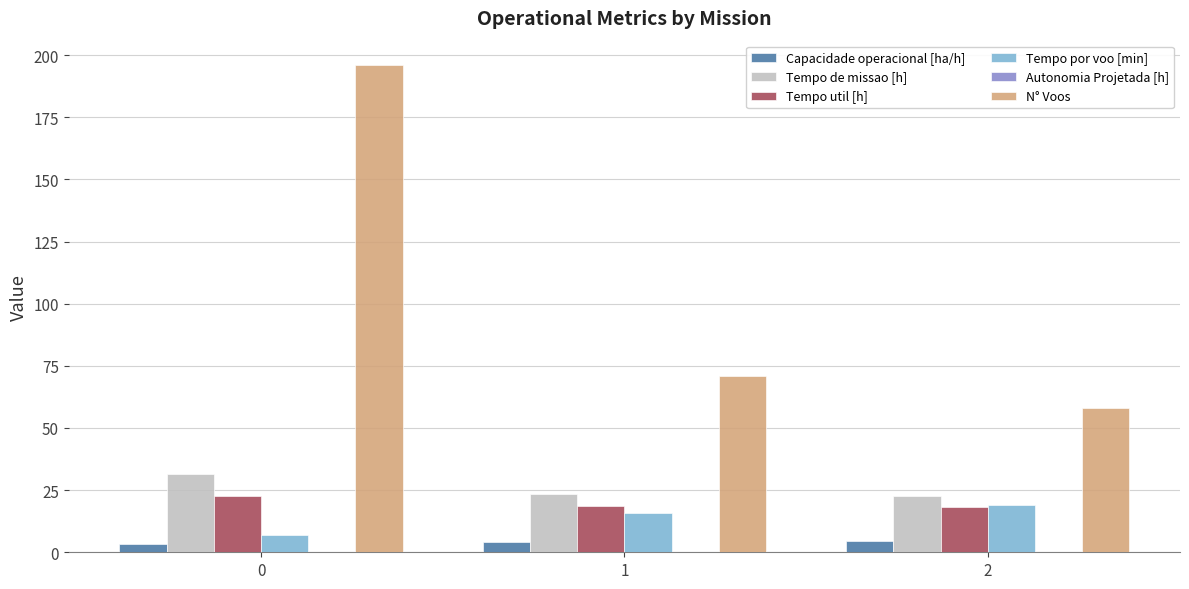

Which series has the largest total across all categories?

N° Voos